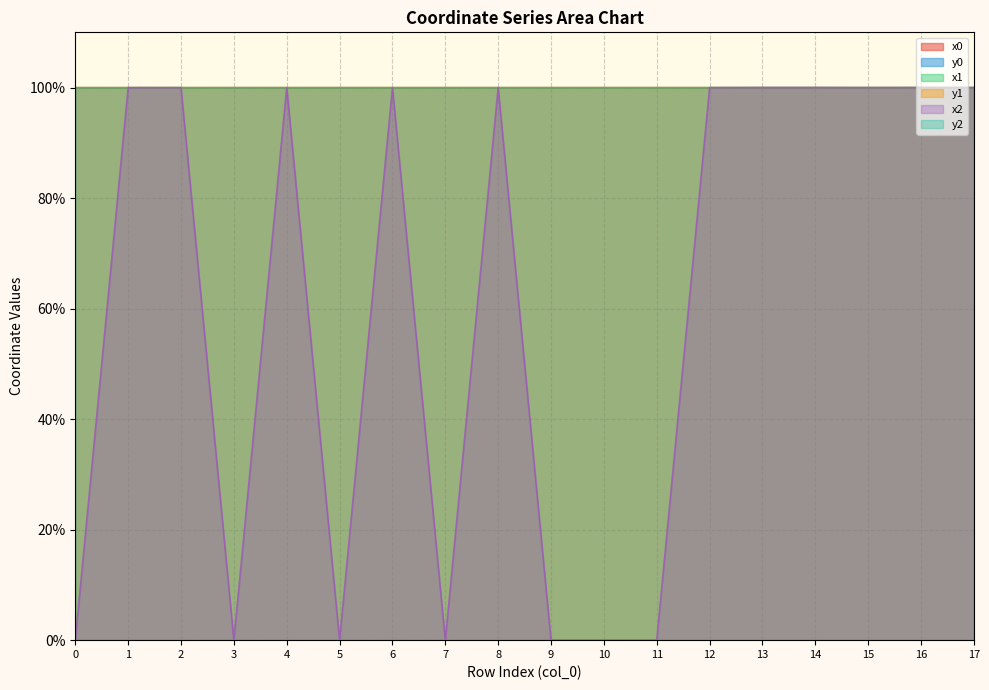

What is the total value across all series at 8?

300.0